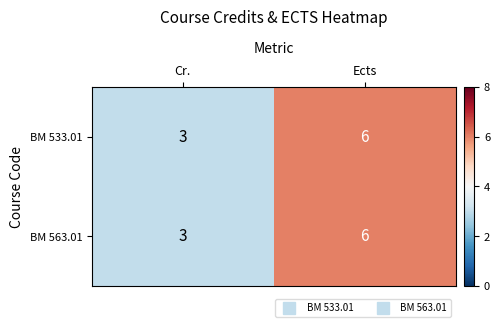

What is the sum of the BM 533.01 values at Cr. and Ects?

9